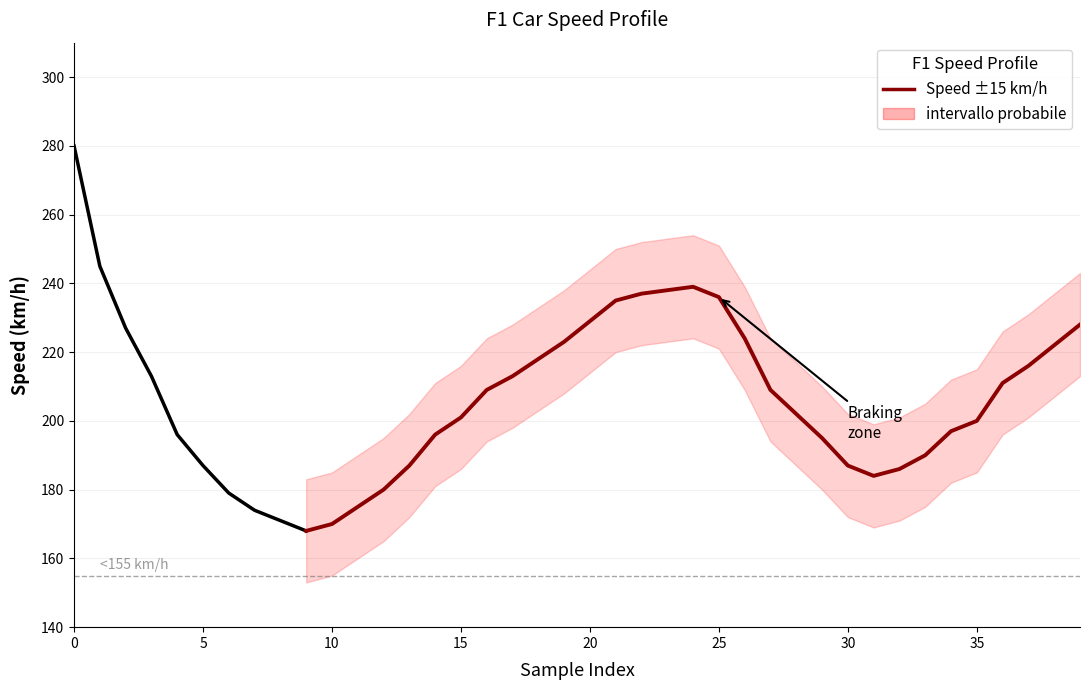

Does the chart display data point markers on the line(s)?

No